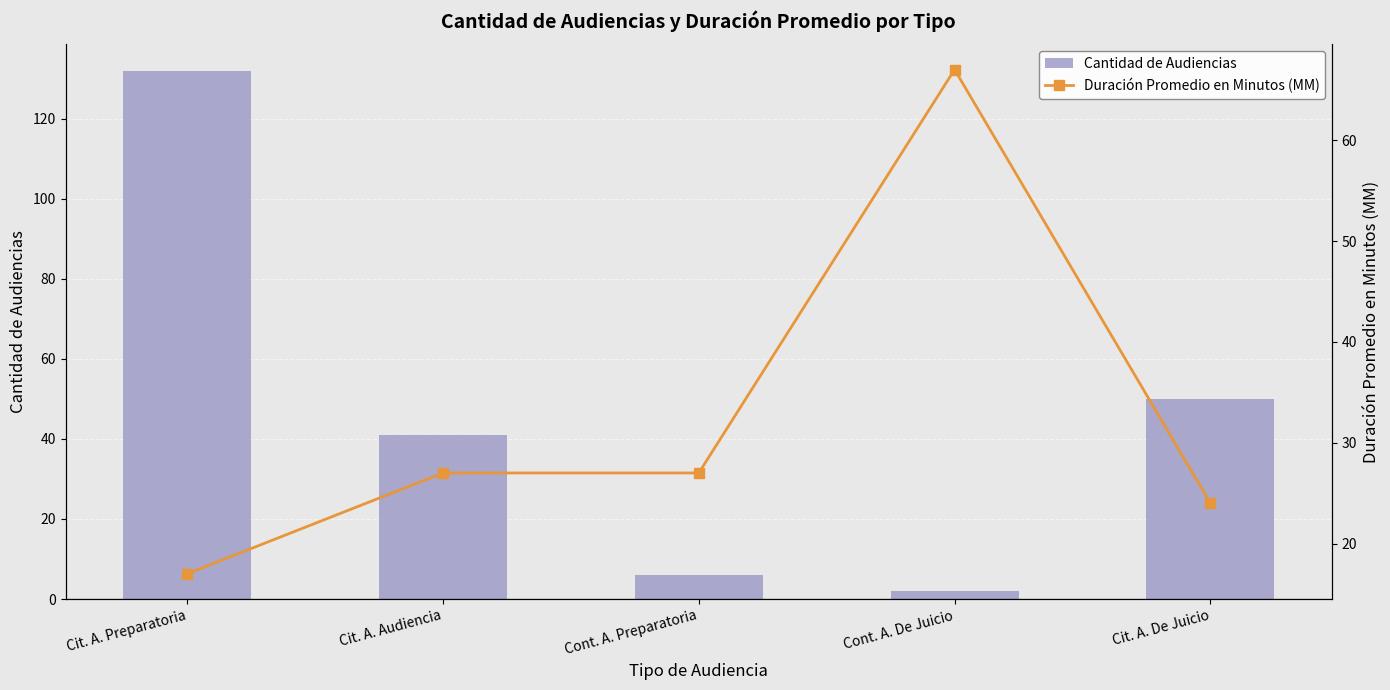

True or false: Duración Promedio en Minutos (MM) has a value of 17 at Cit. A. Preparatoria.

True